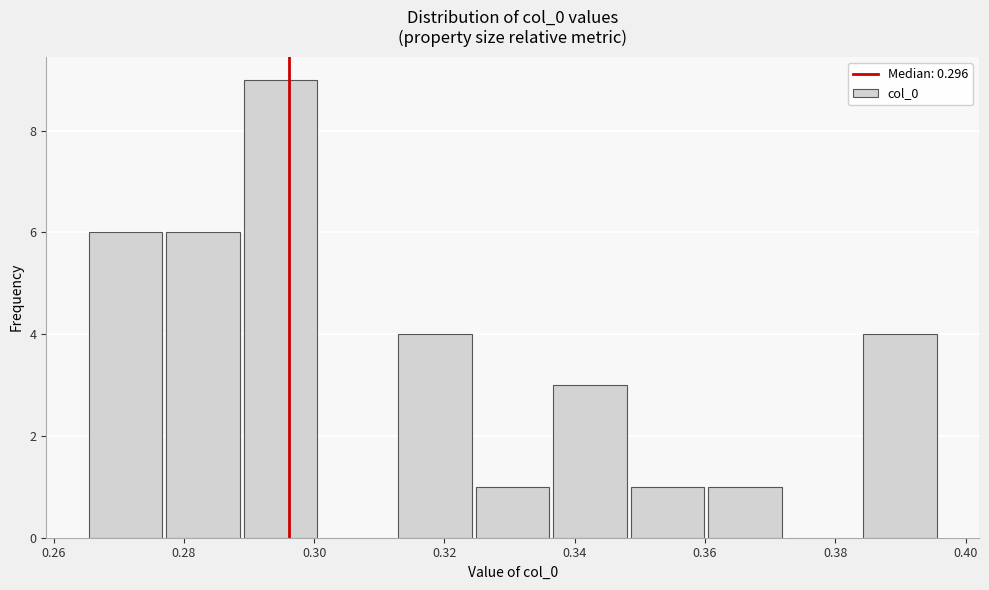

Reading left to right, list every bar in this chart as the range it spans on the x-axis followed by its height. Neither the bar edges nor the heights are printed on the chart, so give them approximately, as read against the axes.

0.266 to 0.278: 6
0.278 to 0.290: 6
0.290 to 0.302: 9
0.302 to 0.312: 0
0.312 to 0.324: 4
0.324 to 0.336: 1
0.336 to 0.348: 3
0.348 to 0.360: 1
0.360 to 0.372: 1
0.372 to 0.384: 0
0.384 to 0.396: 4